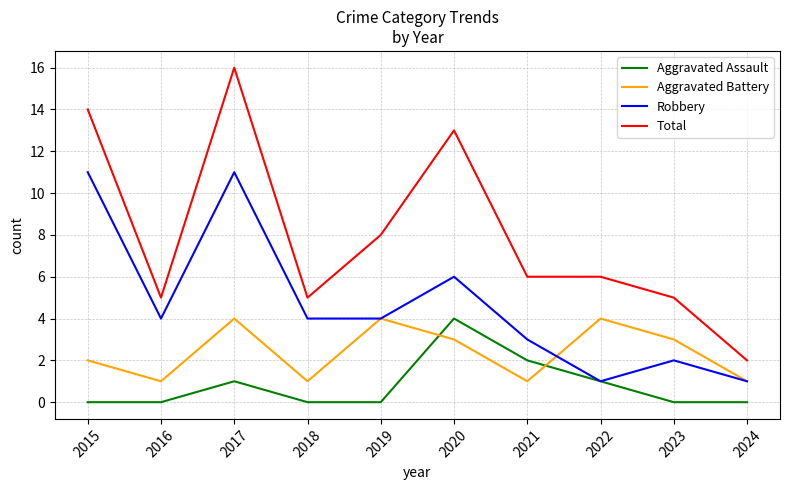

Rank the series by their average value, from lowest to highest.

Aggravated Assault, Aggravated Battery, Robbery, Total